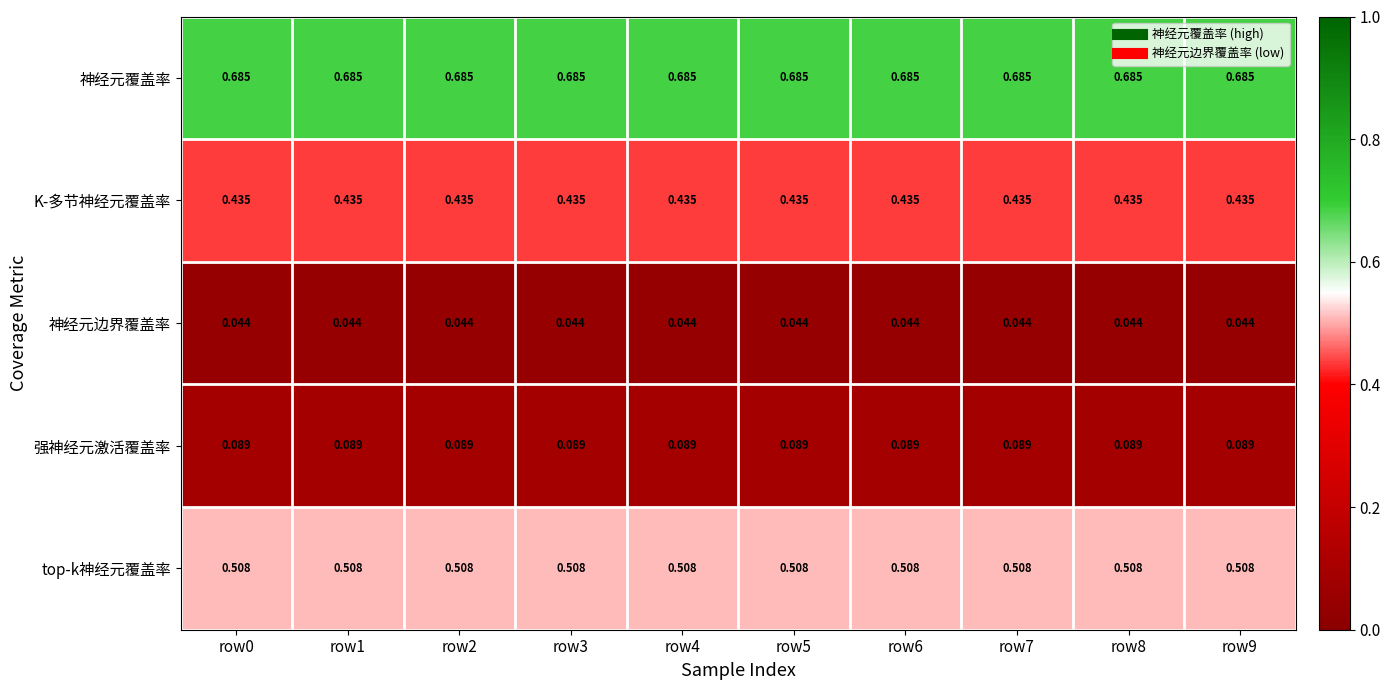

Which series has the largest total across all categories?

神经元覆盖率